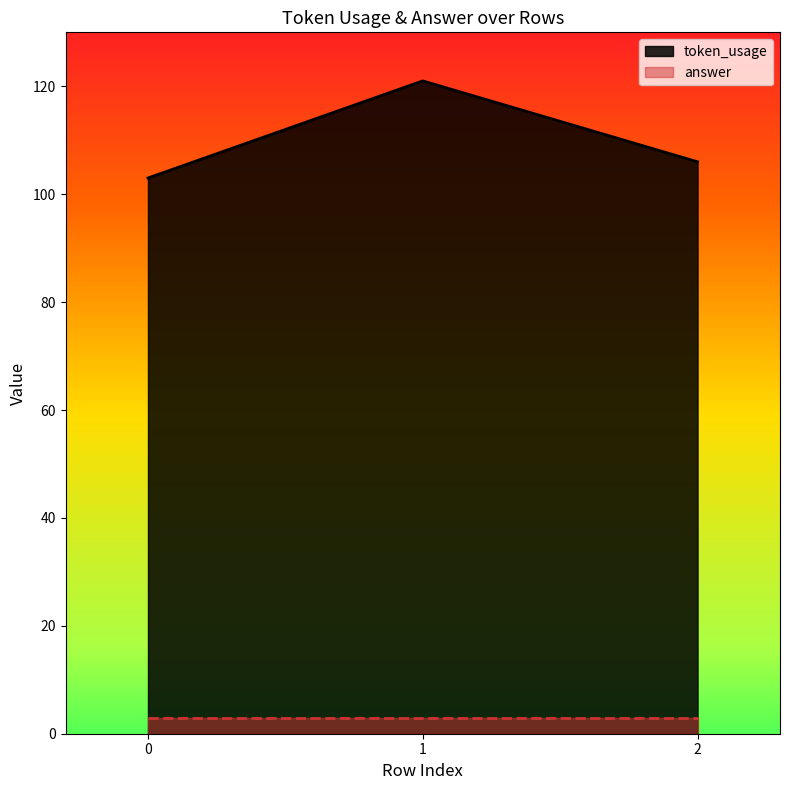

Read the value at 0, to the nearest 10.

100